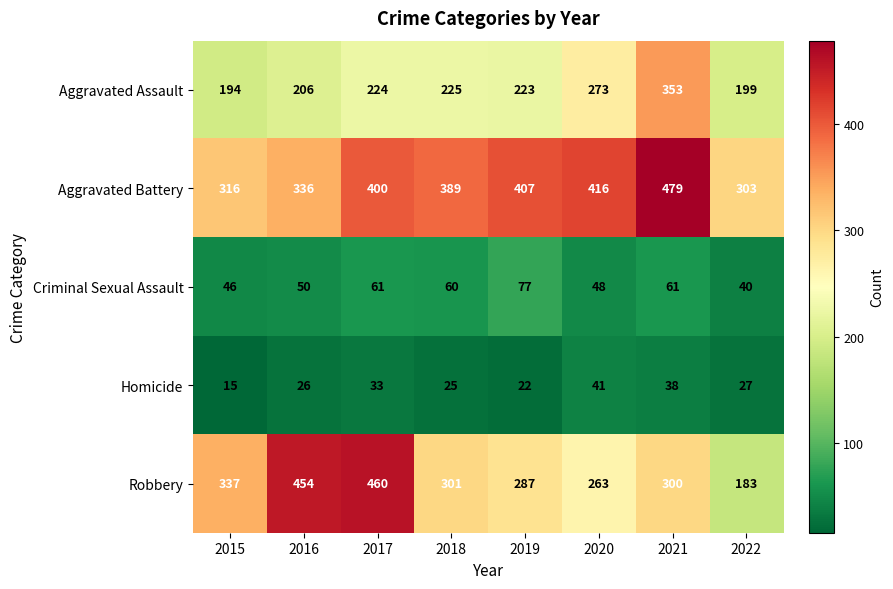

What is the average value of the Robbery series?

323